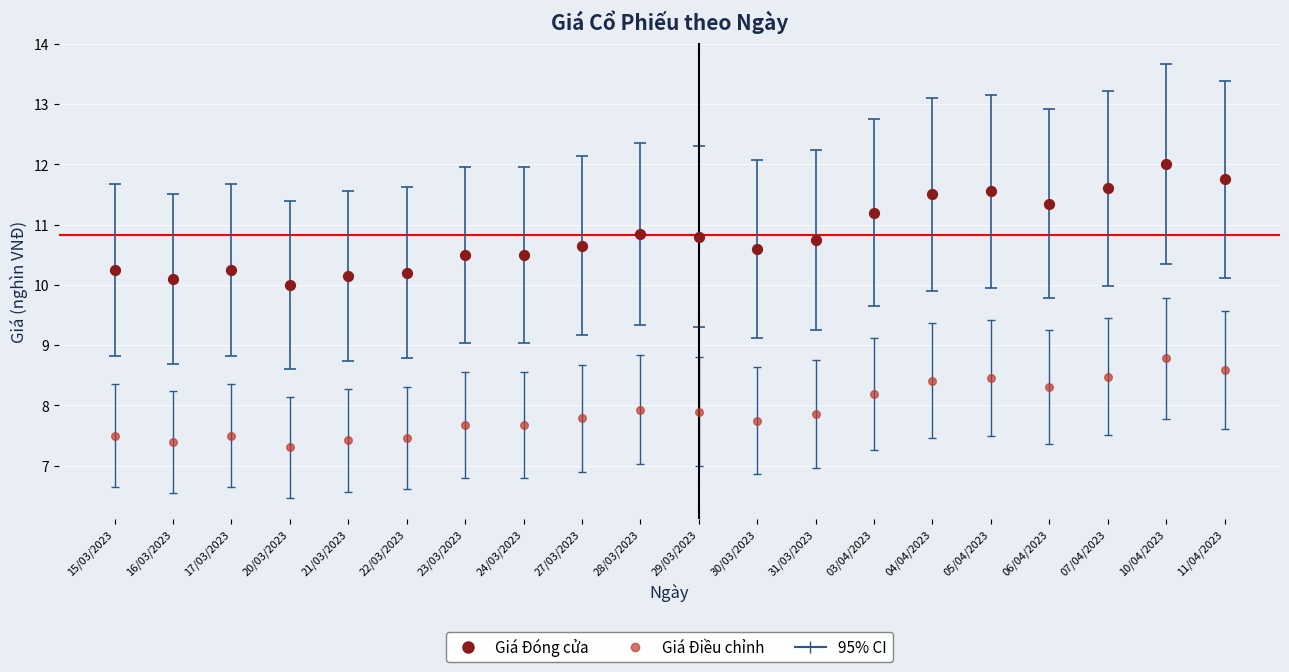

Across all data points, what is the range of Y values (max minus min)?

4.7